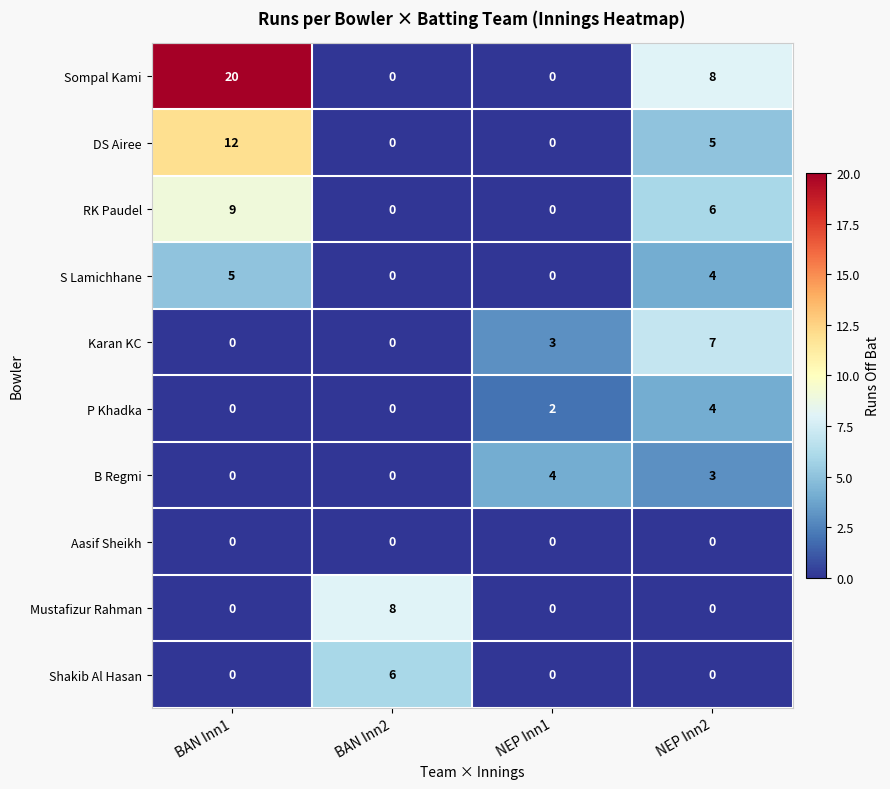

What is the difference between the maximum and second lowest values in the DS Airee series?

12